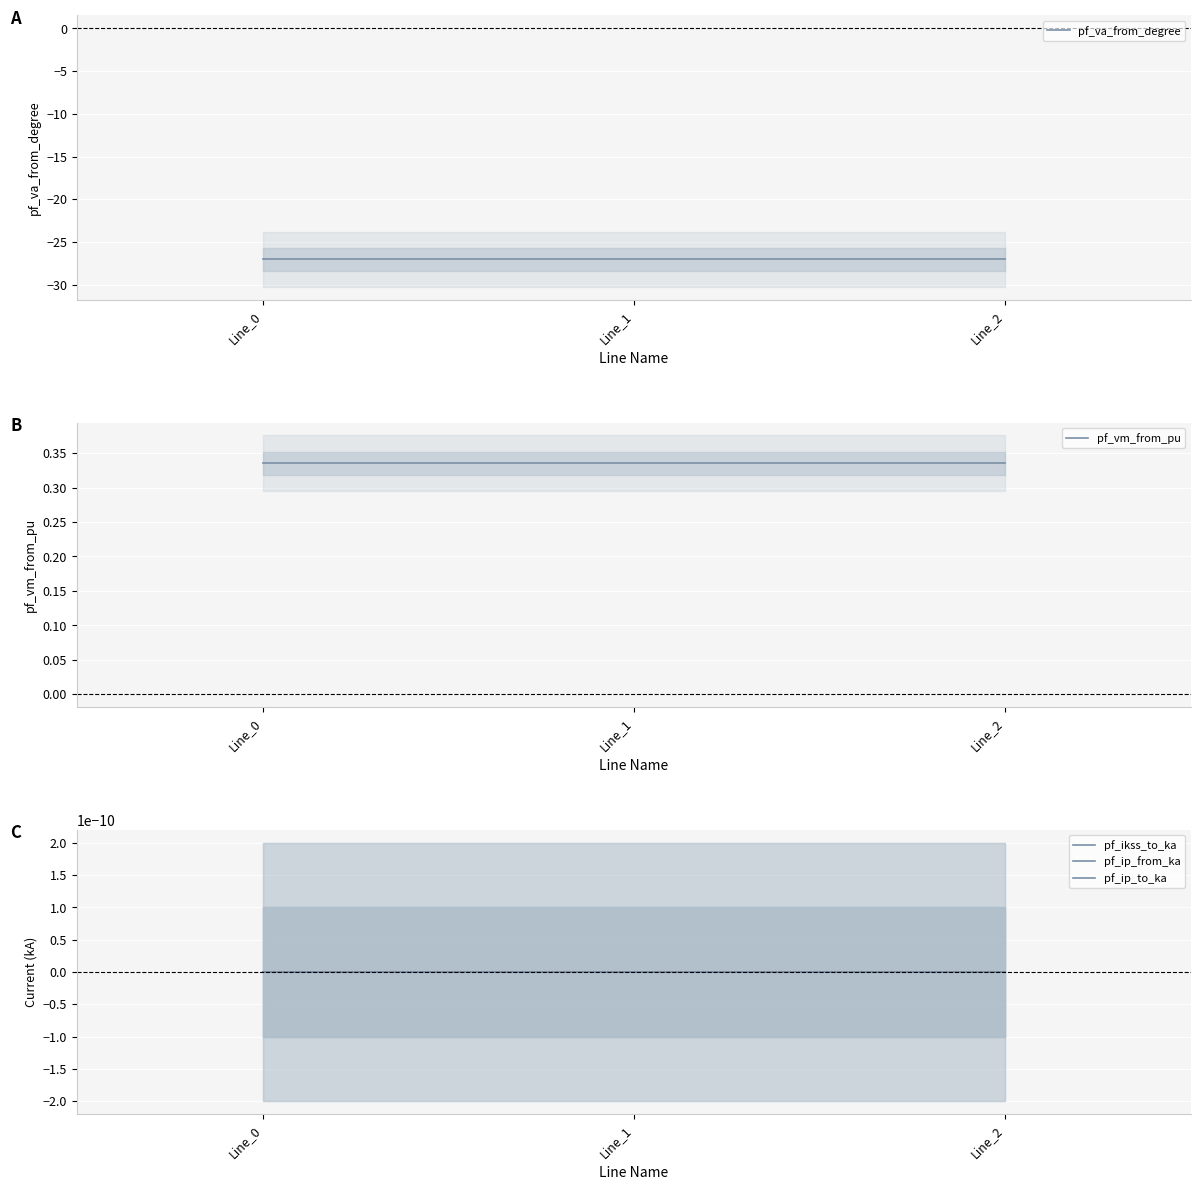

The pf_vm_from_pu series shows 0.3 at Line_0. True or false?

True